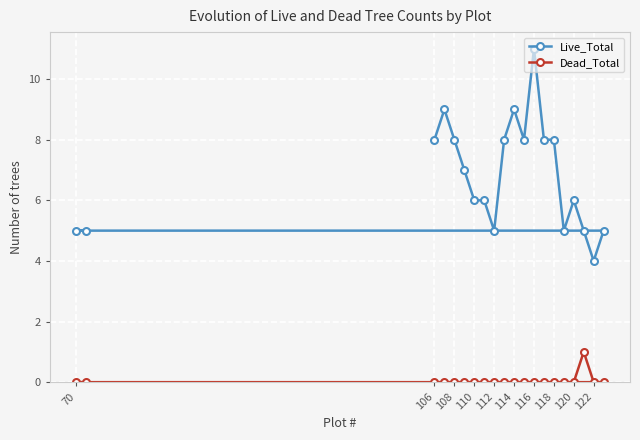

Reading left to right, transcribe all the data shown in this chart.

Live_Total: 5	5	8	9	8	7	6	6	5	8	9	8	11	8	8	5	6	5	4	5
Dead_Total: 0	0	0	0	0	0	0	0	0	0	0	0	0	0	0	0	0	1	0	0